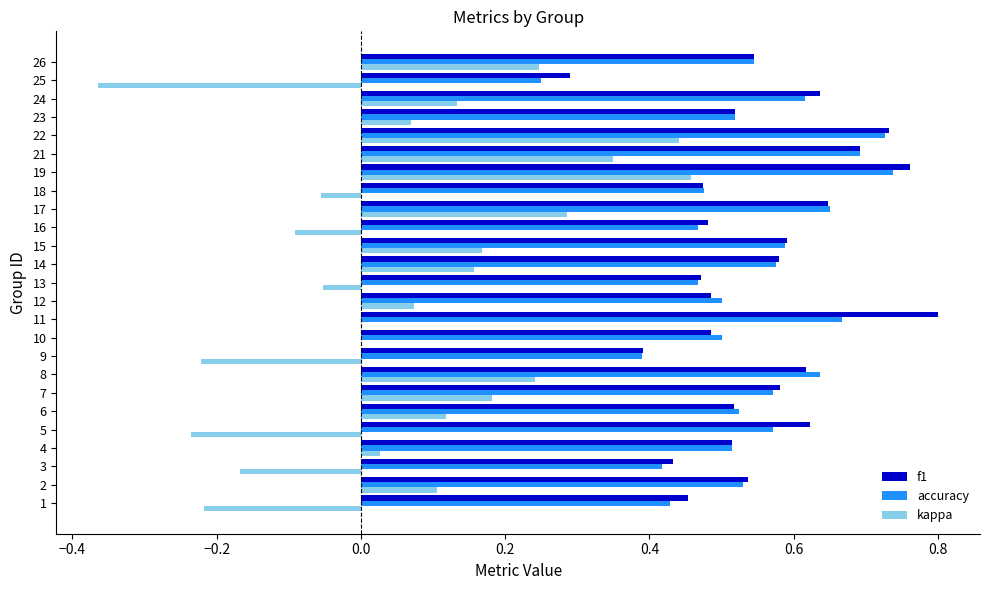

What is the sum of the f1 values at 26 and 19?

1.3